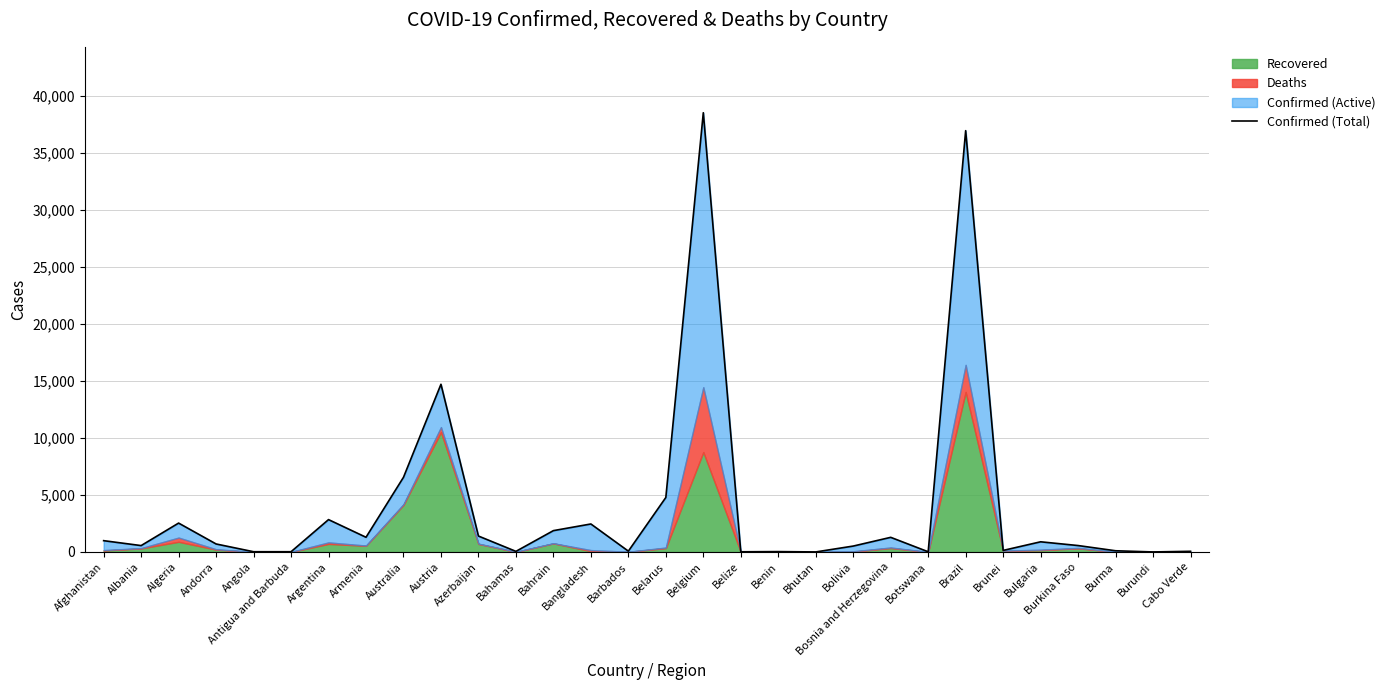

What position from the right is Bhutan?

11